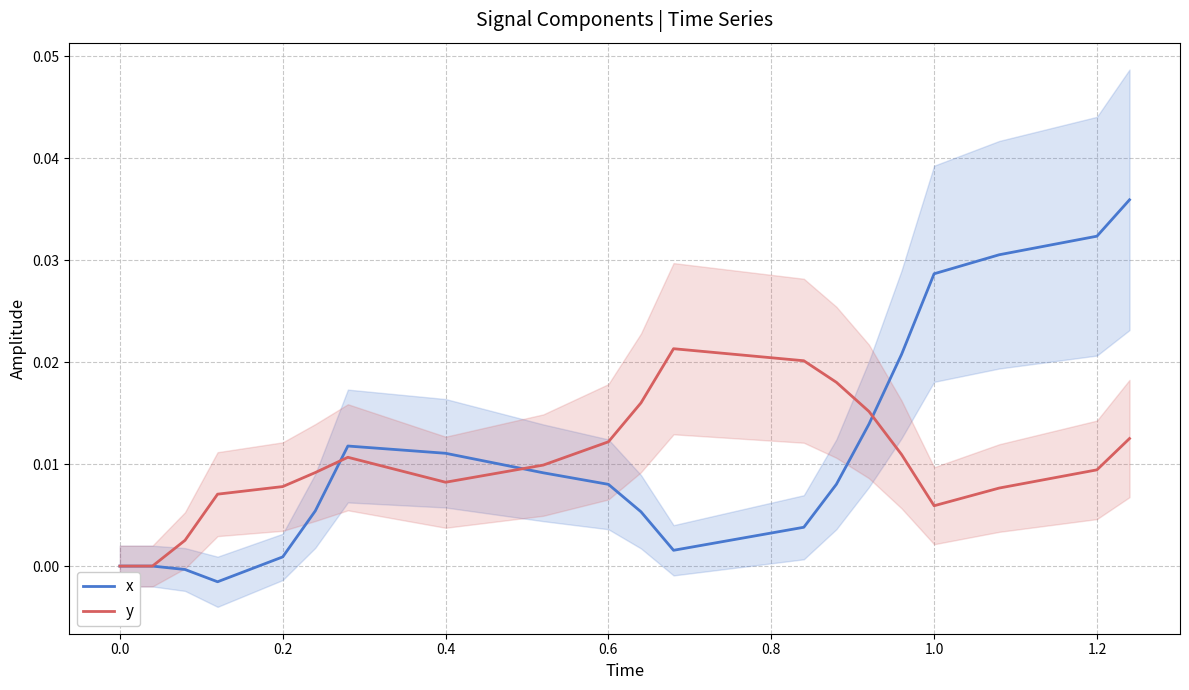

True or false: y and x intersect in this chart.

True